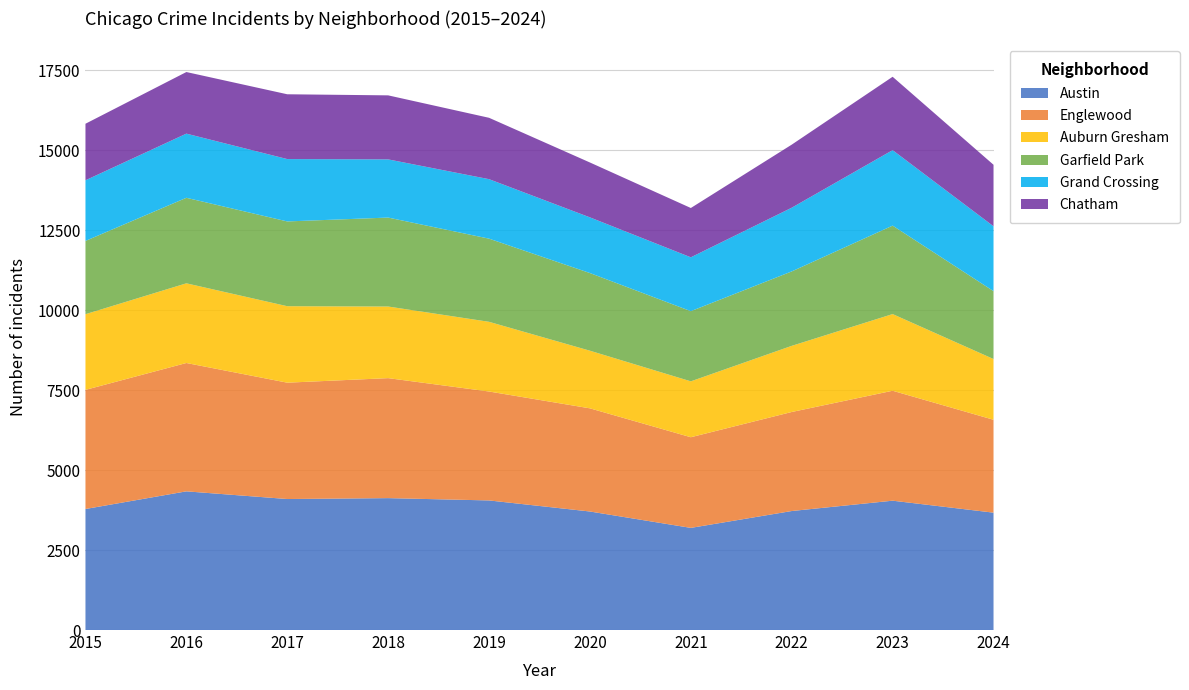

Reading right to left, transcribe all the data shown in this chart.

Austin: 2024=3668	2023=4042	2022=3719	2021=3192	2020=3704	2019=4050	2018=4122	2017=4094	2016=4334	2015=3782
Englewood: 2024=2903	2023=3436	2022=3095	2021=2833	2020=3224	2019=3404	2018=3750	2017=3636	2016=4011	2015=3723
Auburn Gresham: 2024=1898	2023=2396	2022=2067	2021=1747	2020=1801	2019=2178	2018=2238	2017=2390	2016=2490	2015=2365
Garfield Park: 2024=2122	2023=2764	2022=2326	2021=2193	2020=2427	2019=2599	2018=2780	2017=2649	2016=2673	2015=2290
Grand Crossing: 2024=2027	2023=2359	2022=1991	2021=1683	2020=1740	2019=1859	2018=1818	2017=1949	2016=2005	2015=1895
Chatham: 2024=1922	2023=2293	2022=1971	2021=1541	2020=1715	2019=1918	2018=2001	2017=2025	2016=1925	2015=1767